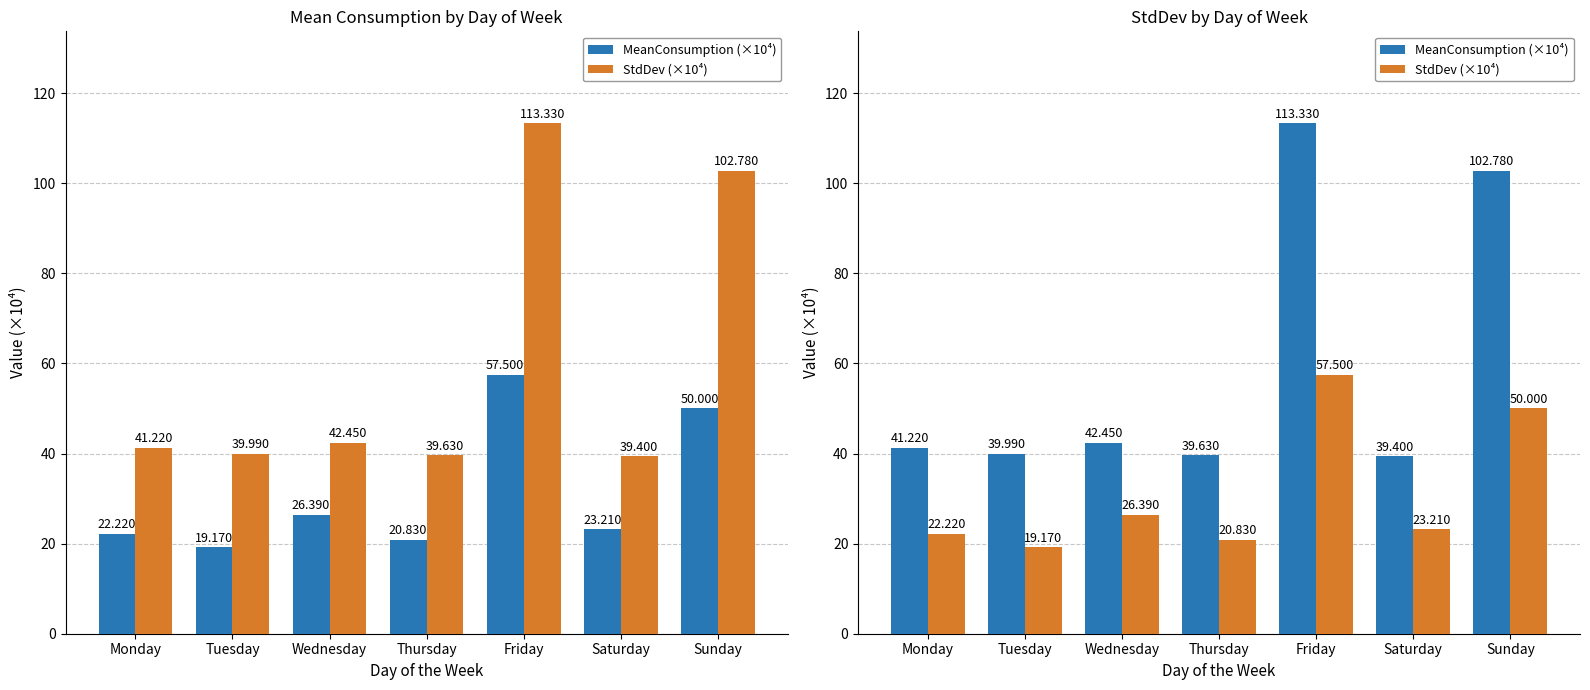

What is the difference between the highest and lowest values at Saturday?

16.2